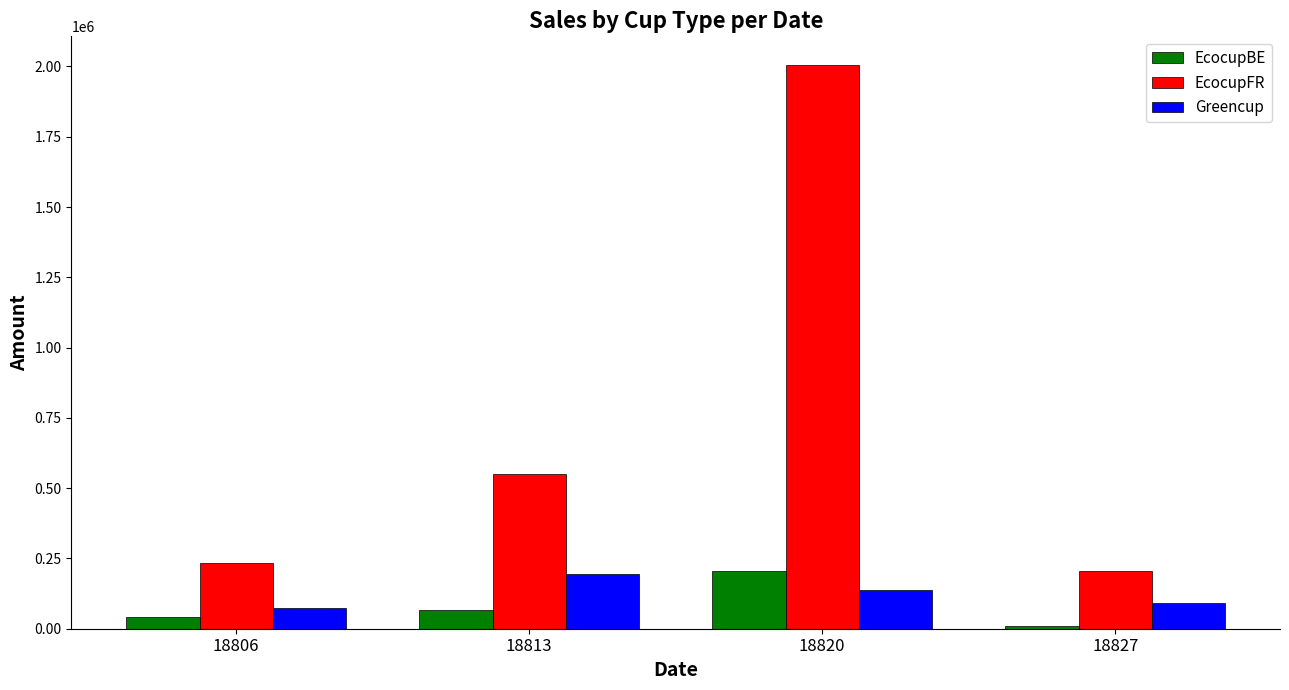

The value of EcocupFR at 18827 is 96584.2. True or false?

False